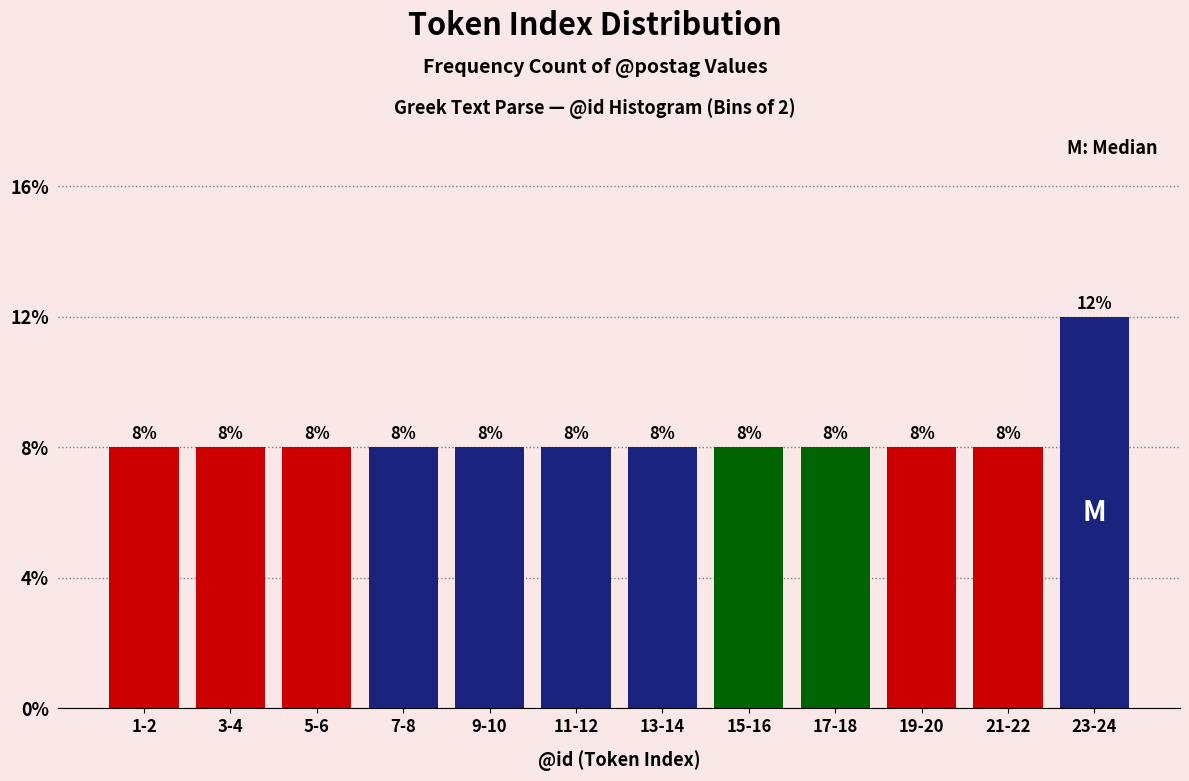

Does the chart contain any negative values?

No